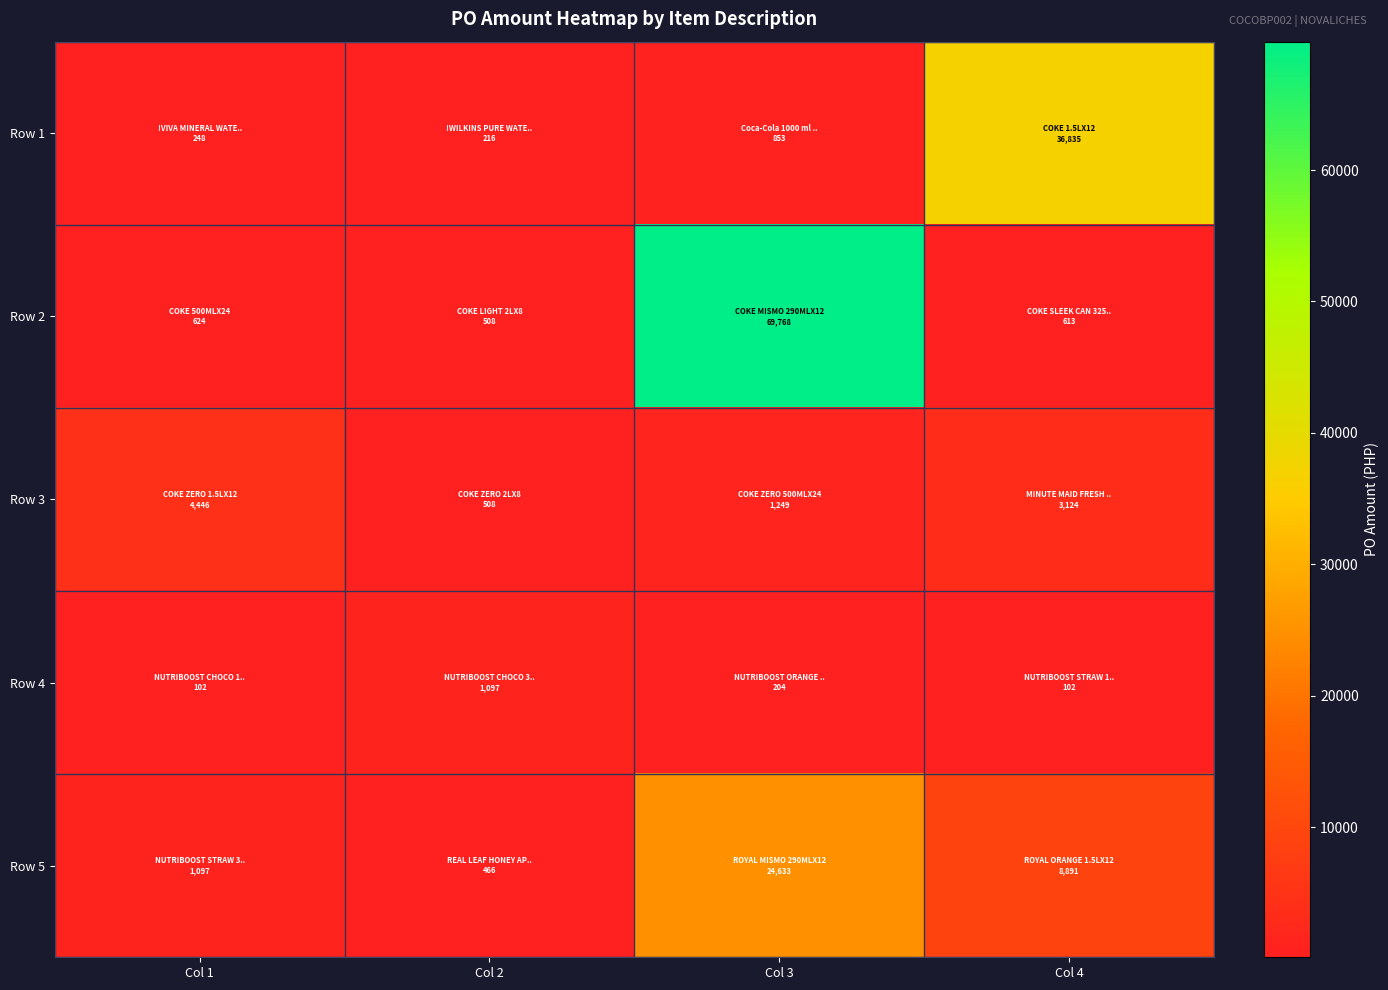

How many data points does each series have?

4